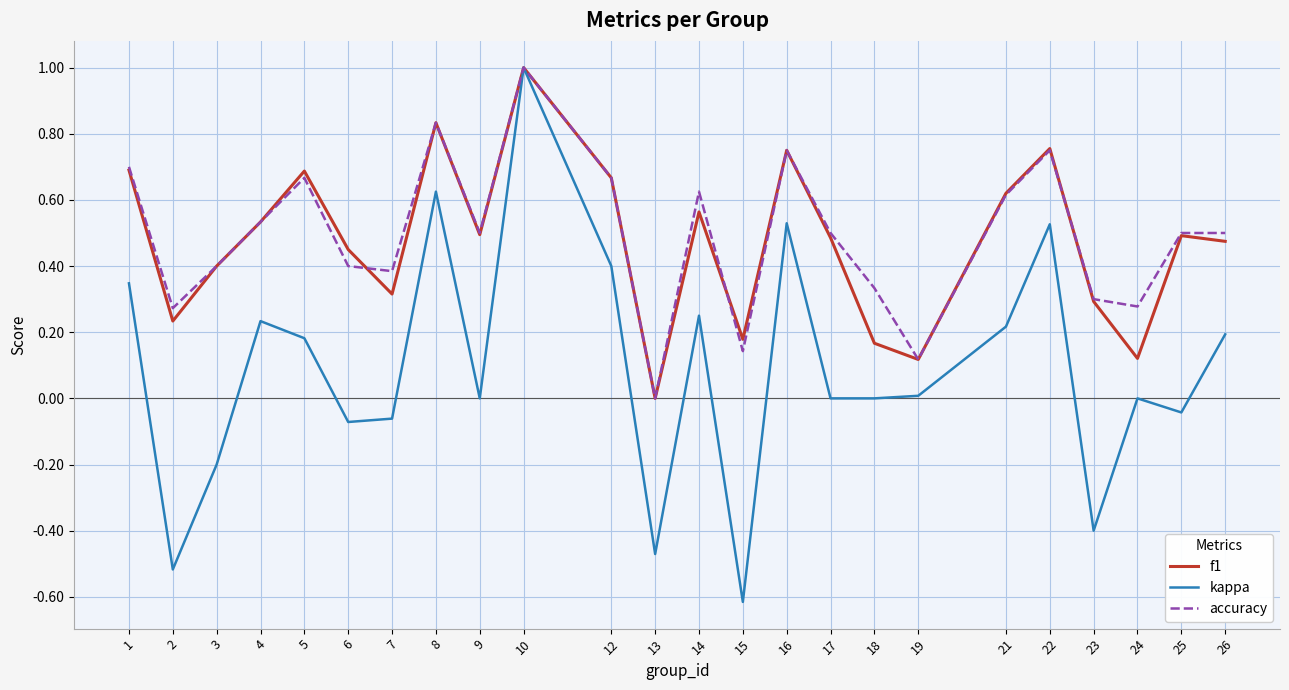

Count the number of categories in the chart.

24